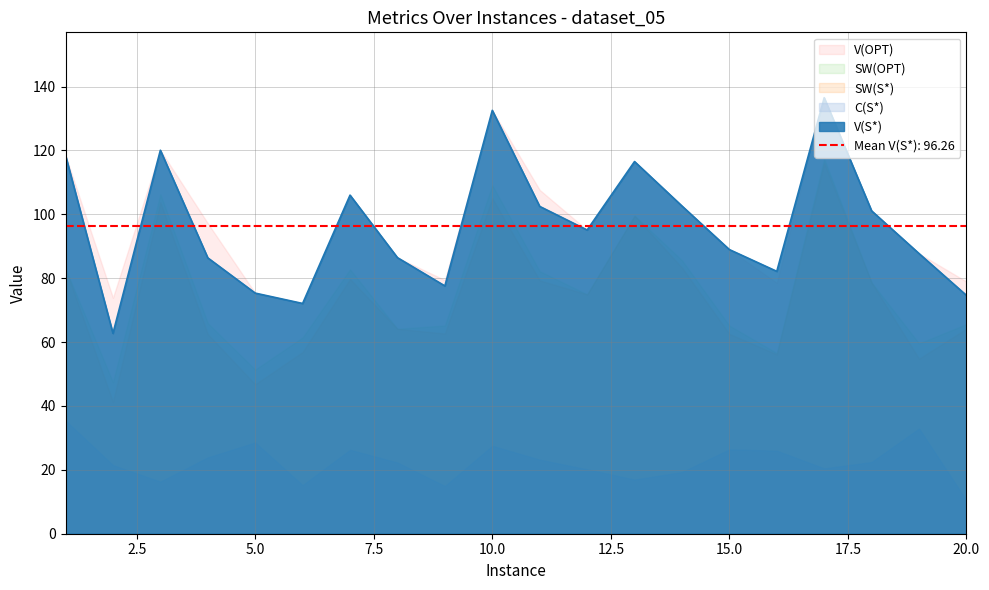

What is the greatest value displayed?

136.5